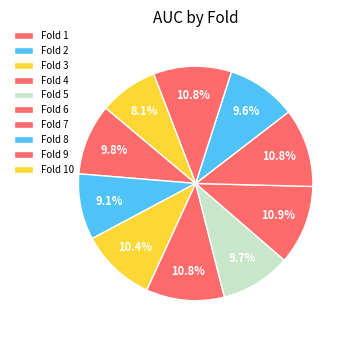

What percentage do Fold 9 and Fold 8 together represent?

20.4%